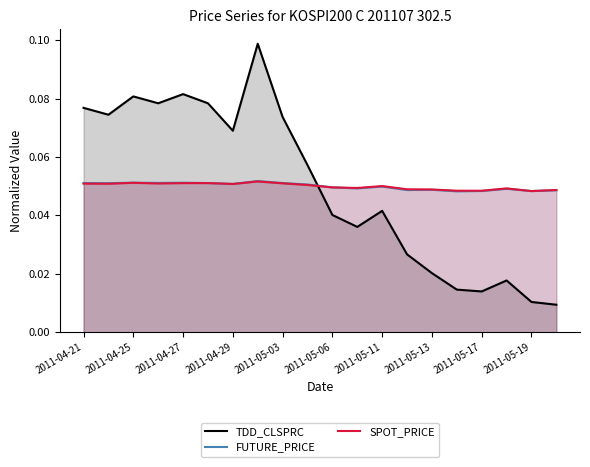

Between 2011-05-11 and 2011-05-17, which series saw the biggest shift?

TDD_CLSPRC